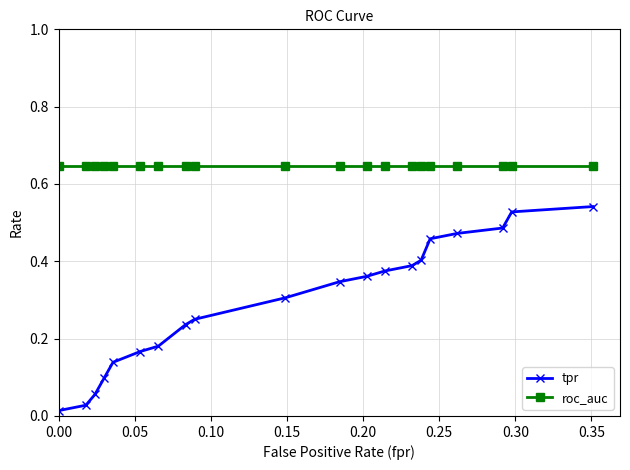

What are all the series names shown in the legend?

tpr, roc_auc